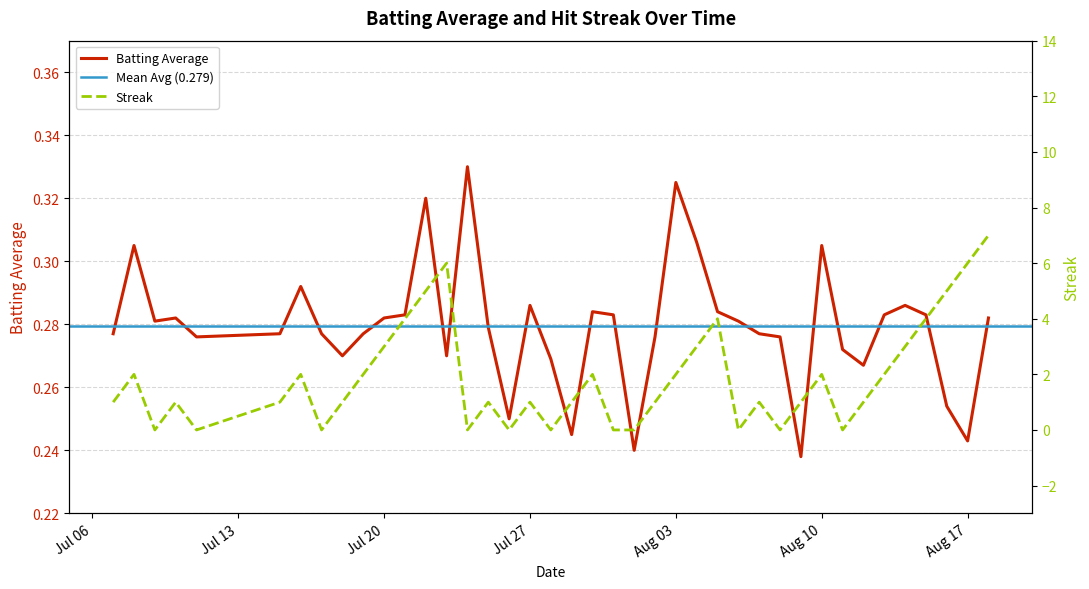

The value of streak at 4 is 4.4. True or false?

False